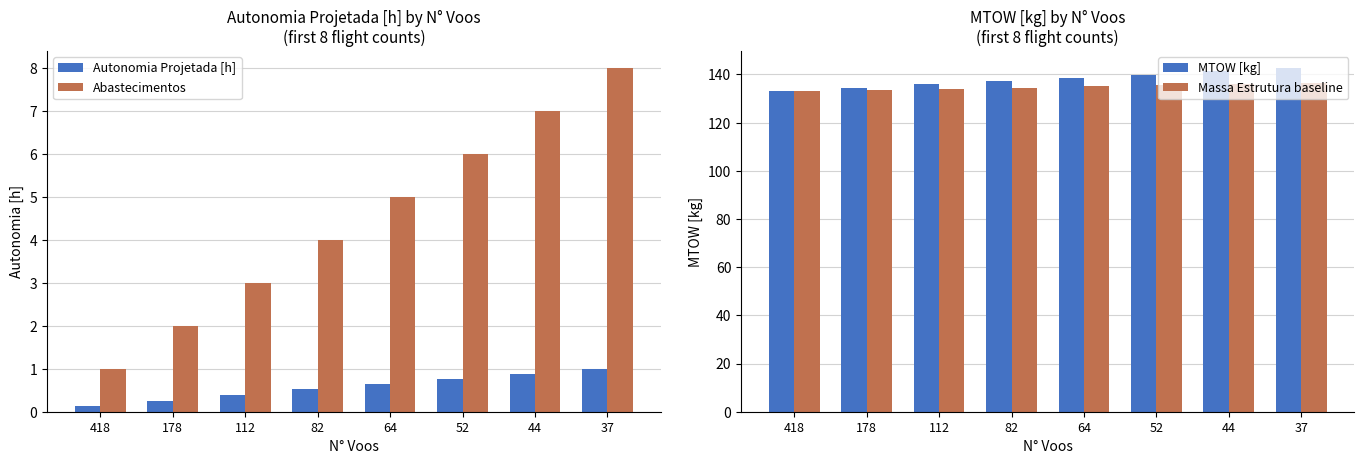

Where is Autonomia Projetada [h] nearest to the value 0?

418